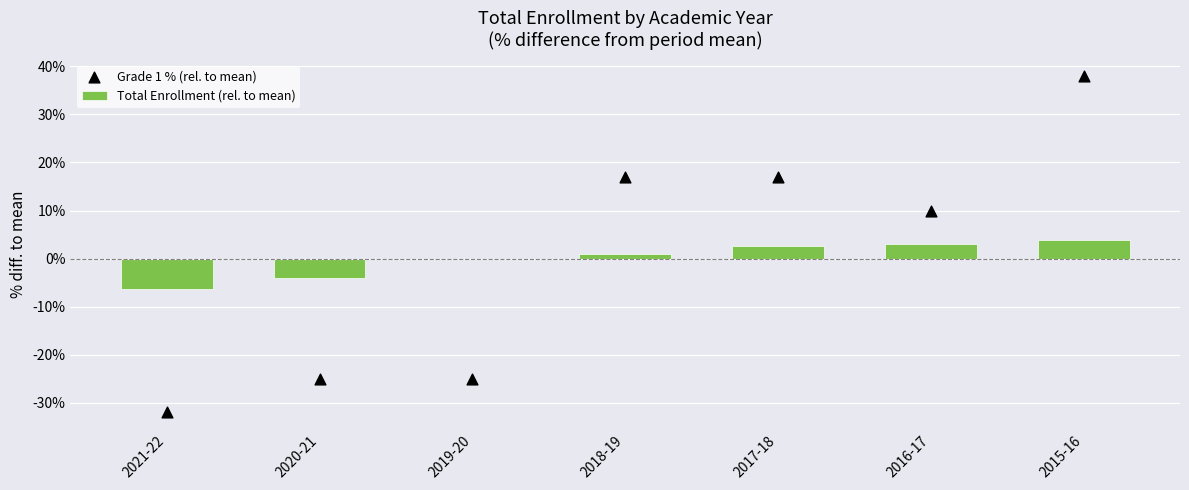

Which series reaches the maximum Y coordinate?

Grade 1 % (rel. to mean)